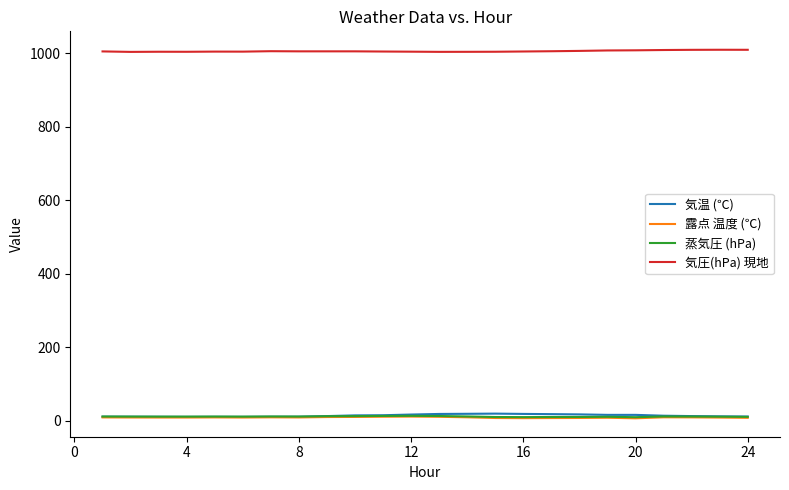

Which series has the largest total across all categories?

気圧(hPa) 現地